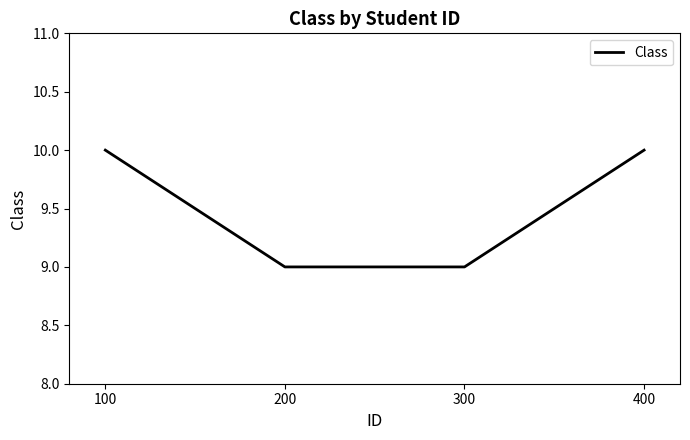

Count the number of categories in the chart.

4